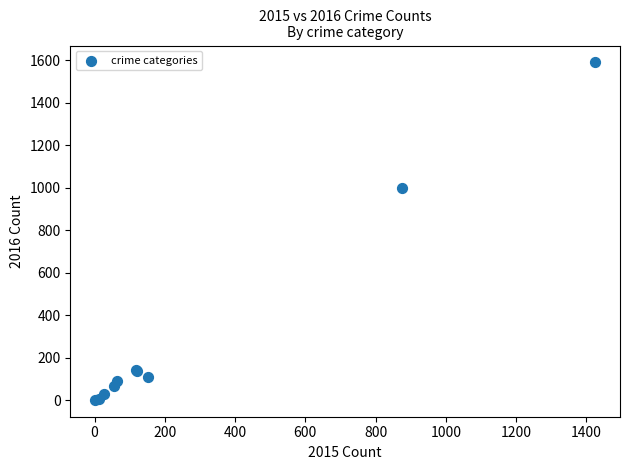

What Y value in the scatter plot is closest to 795?

999